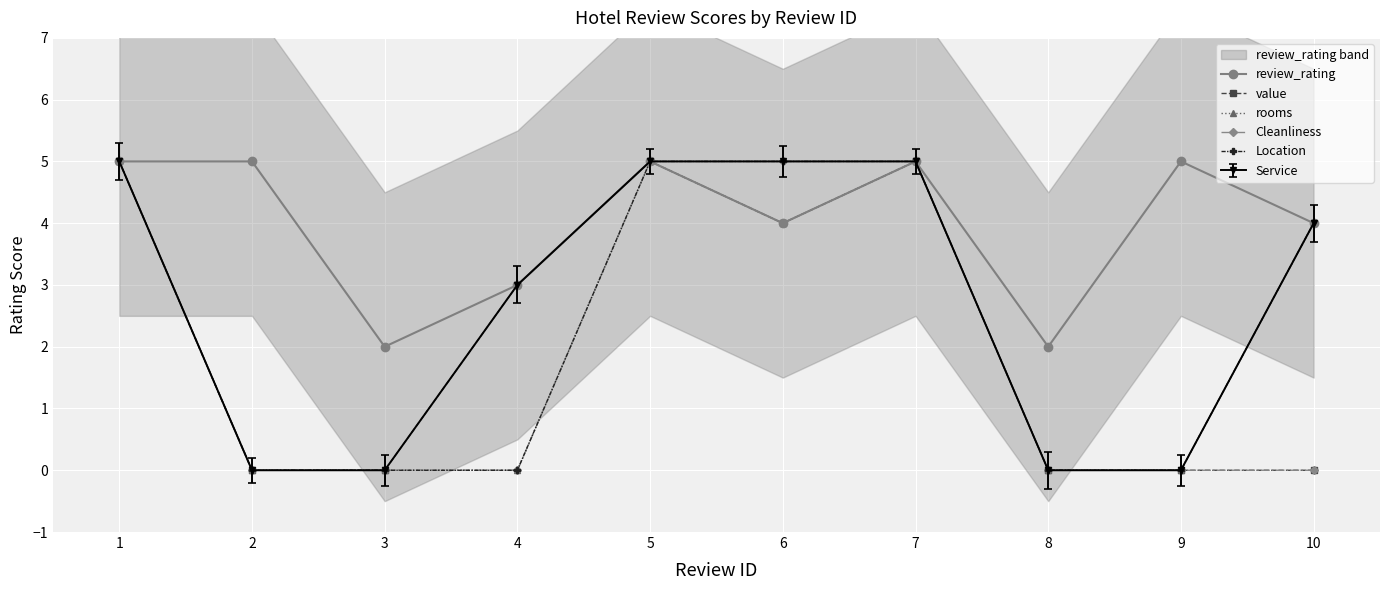

What is the difference between the maximum and minimum values in the Cleanliness series?

5